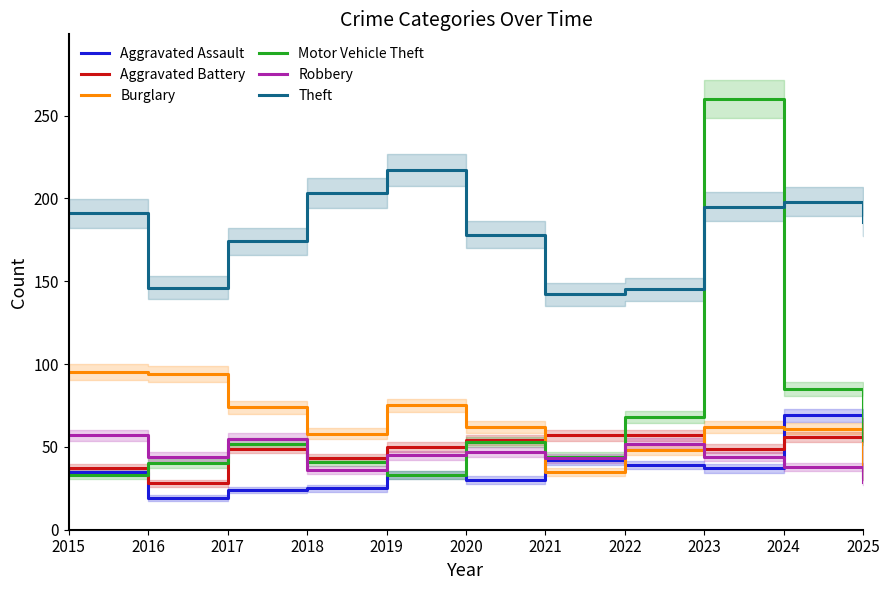

At which label is Burglary closest to 63?

2020